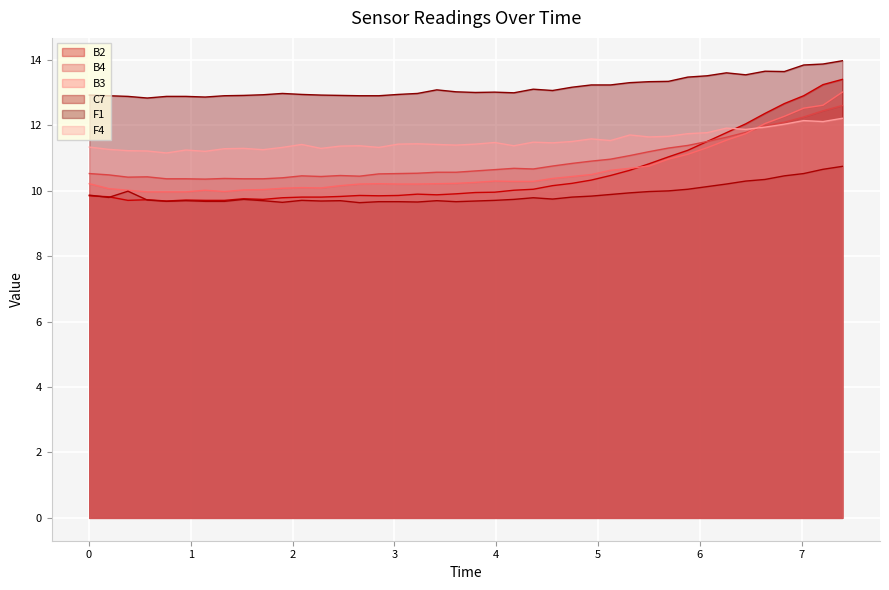

Read the F4 value at 0.3833.

11.2